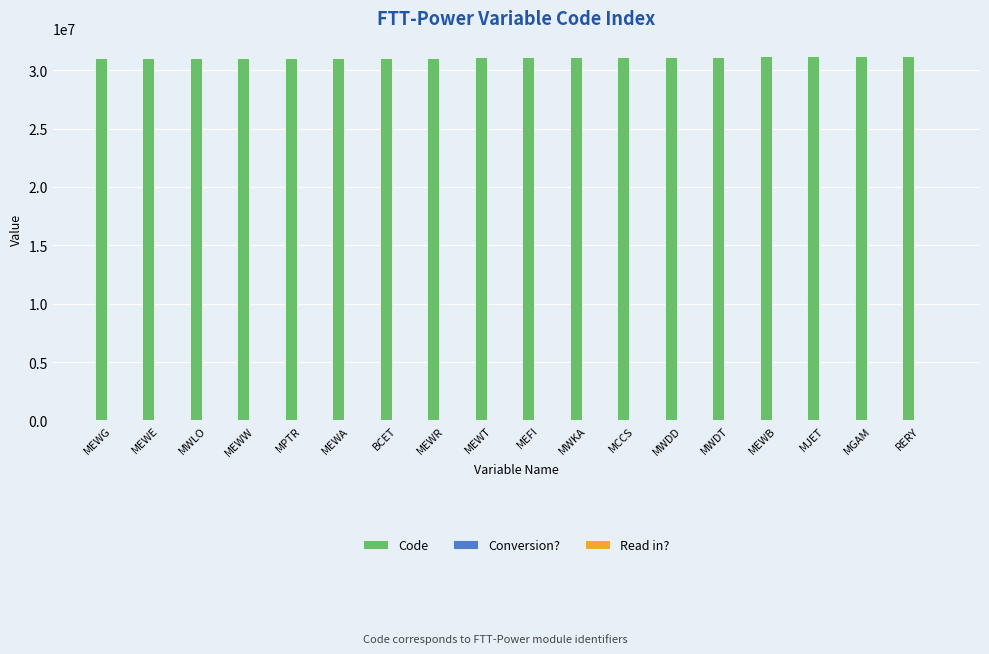

The value of Code at MEWB is 40538017. True or false?

False